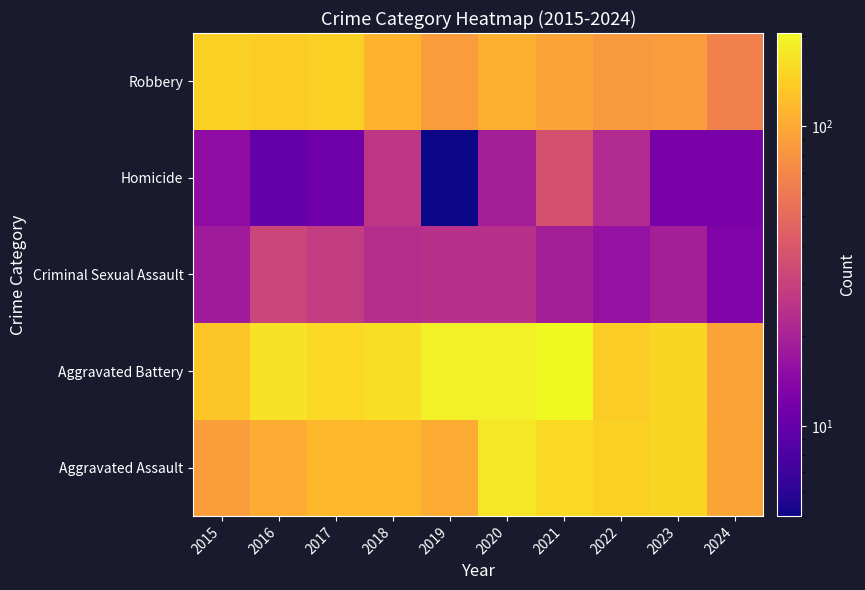

Reading left to right, list all the values displayed in this chart.

Aggravated Assault: 2015=89	2016=103	2017=118	2018=118	2019=103	2020=176	2021=157	2022=143	2023=153	2024=96
Aggravated Battery: 2015=133	2016=168	2017=154	2018=163	2019=190	2020=188	2021=205	2022=137	2023=152	2024=94
Criminal Sexual Assault: 2015=18	2016=32	2017=28	2018=23	2019=24	2020=24	2021=19	2022=16	2023=19	2024=13
Homicide: 2015=15	2016=10	2017=11	2018=26	2019=5	2020=19	2021=37	2022=22	2023=12	2024=12
Robbery: 2015=143	2016=137	2017=144	2018=110	2019=88	2020=107	2021=95	2022=85	2023=88	2024=66